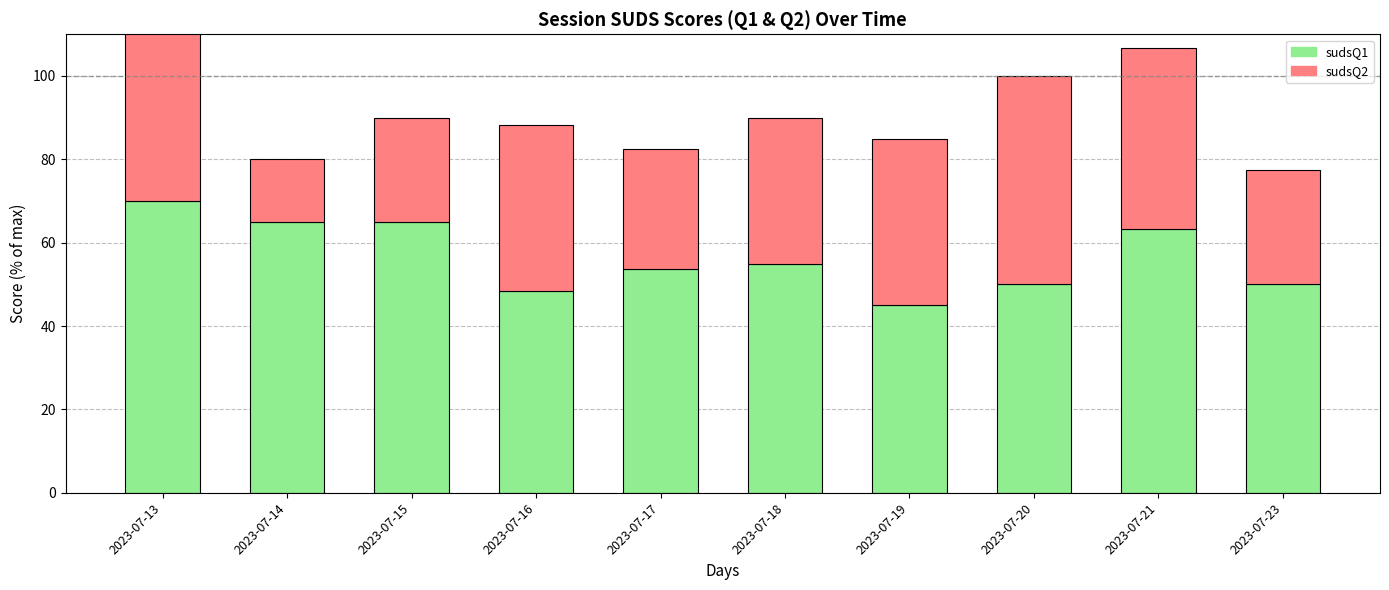

At how many categories does at least one series exceed 63?

4